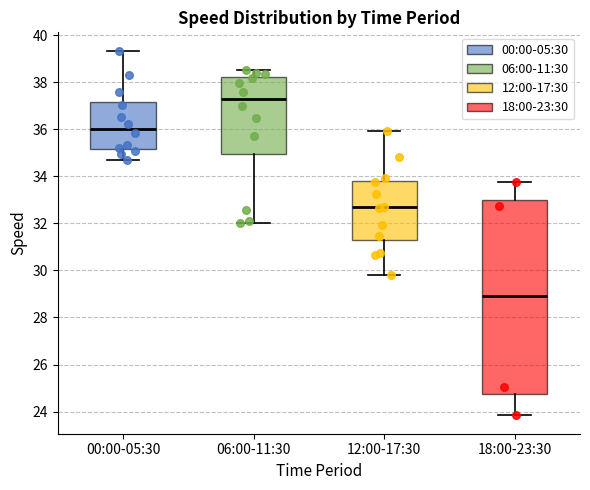

Reading left to right, read every box against the y-axis: the position of its median line, the range the box covers, and the ends of its whiskers. The values are not printed on the chart, so give them approximately, as read against the axis.

00:00-05:30: median 36.0, box 35.2 to 37.2, whiskers 34.6 to 39.4
06:00-11:30: median 37.2, box 35.0 to 38.2, whiskers 32.0 to 38.6
12:00-17:30: median 32.6, box 31.2 to 33.8, whiskers 29.8 to 36.0
18:00-23:30: median 28.8, box 24.8 to 33.0, whiskers 23.8 to 33.8